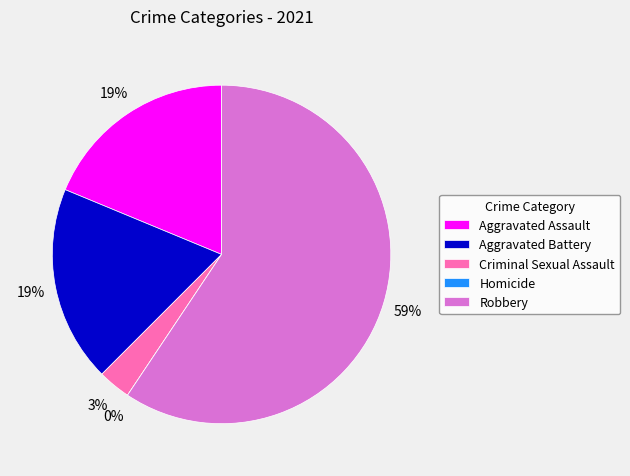

True or false: Robbery accounts for 67% of the total.

False